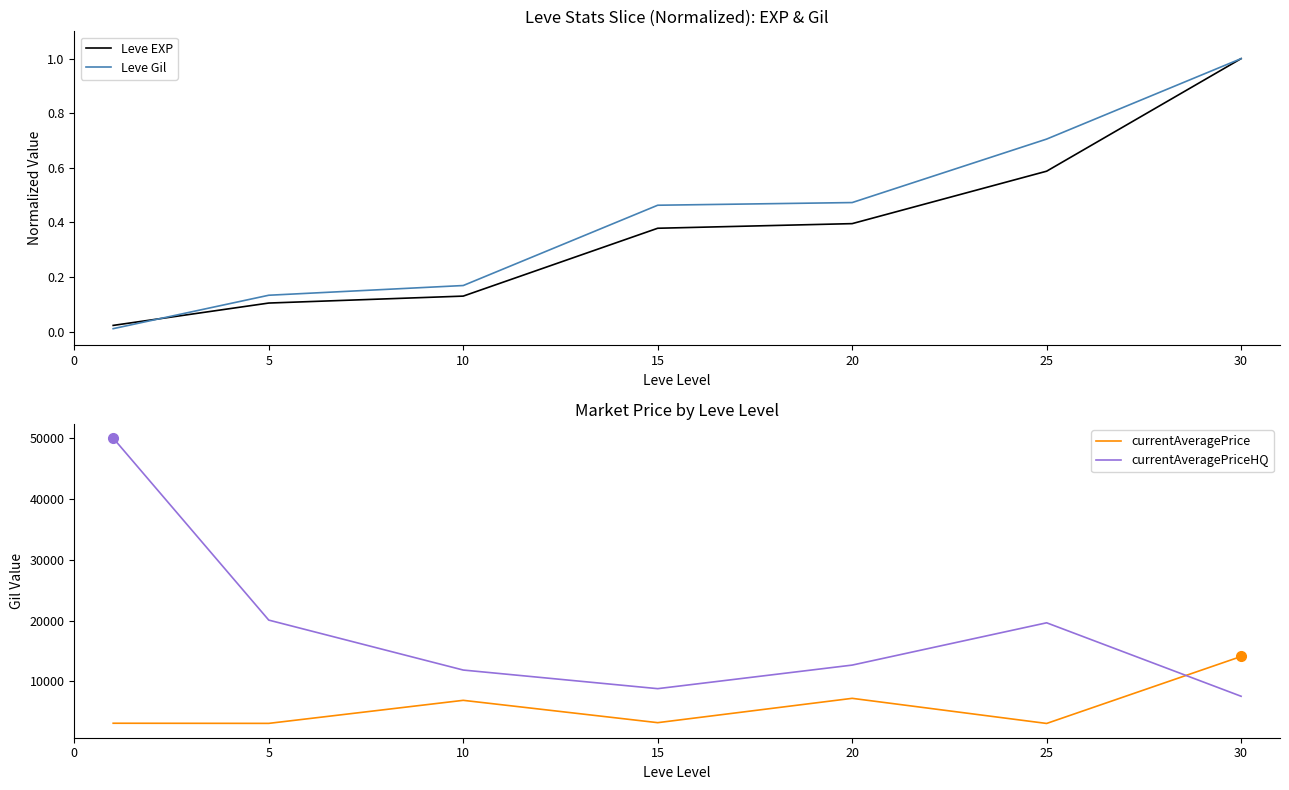

True or false: currentAveragePrice and Leve Gil intersect in this chart.

False